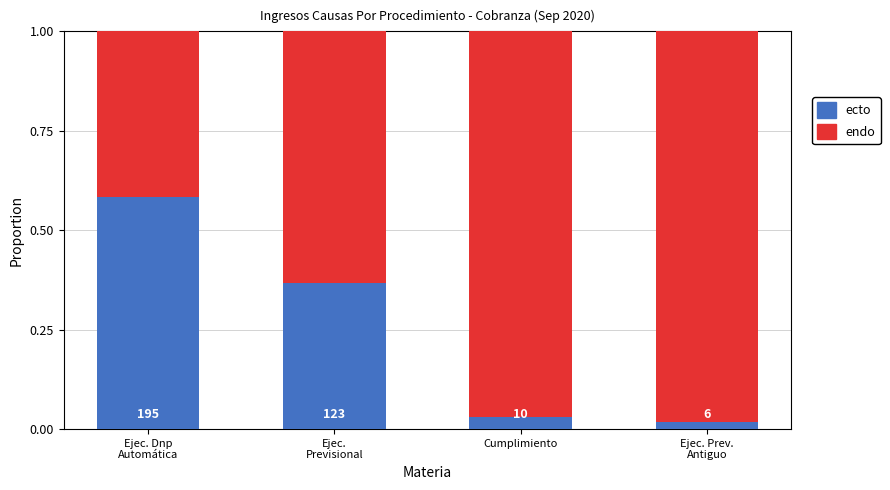

How many bars are there in total?

4